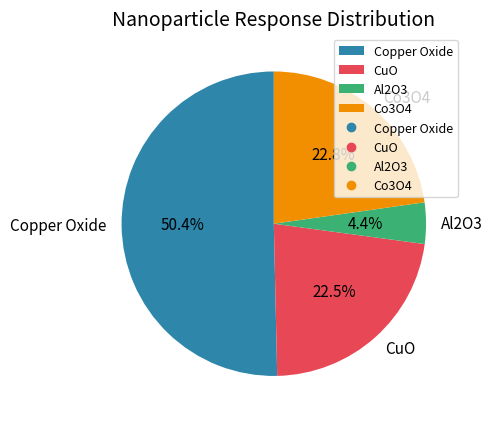

Is there any slice that represents more than half of the pie?

Yes